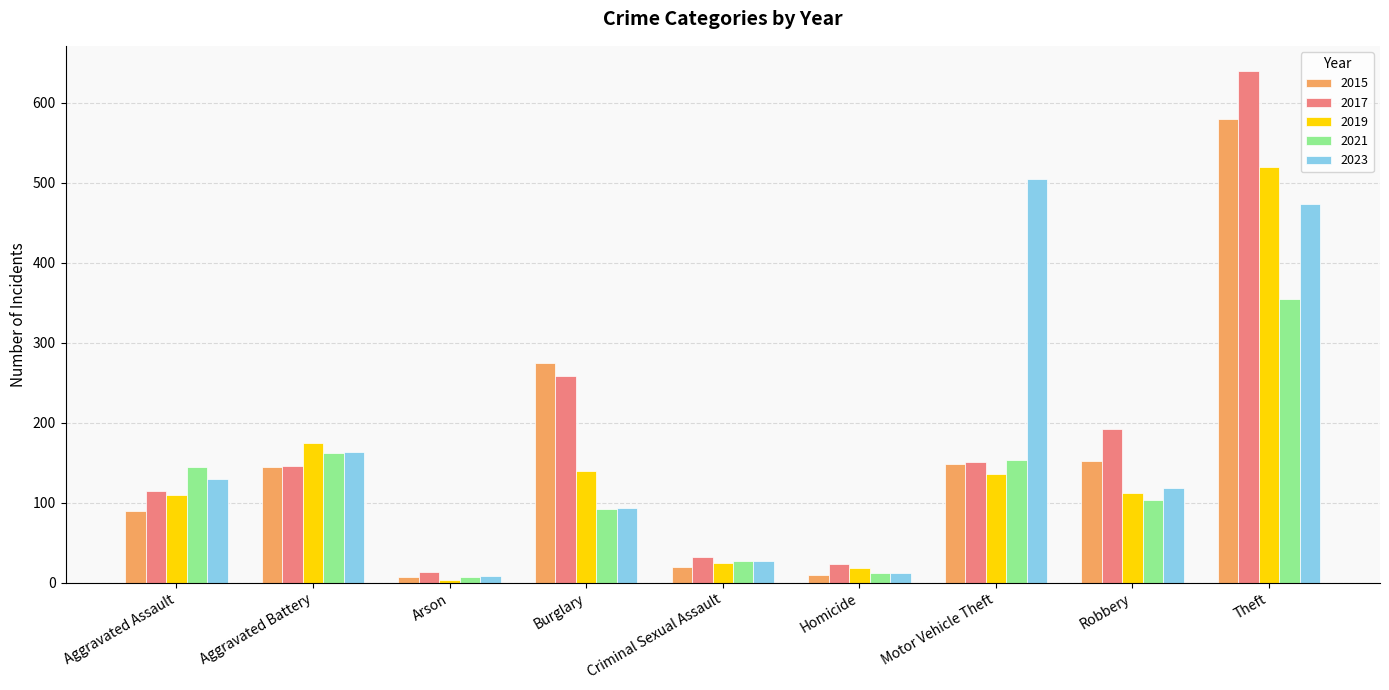

What is the label of the 4th bar from the left?

Burglary